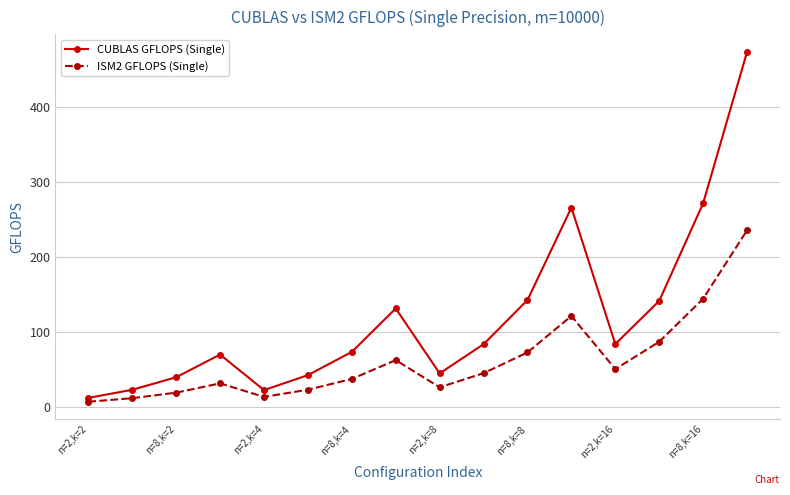

What is the maximum value shown in the chart?

473.5